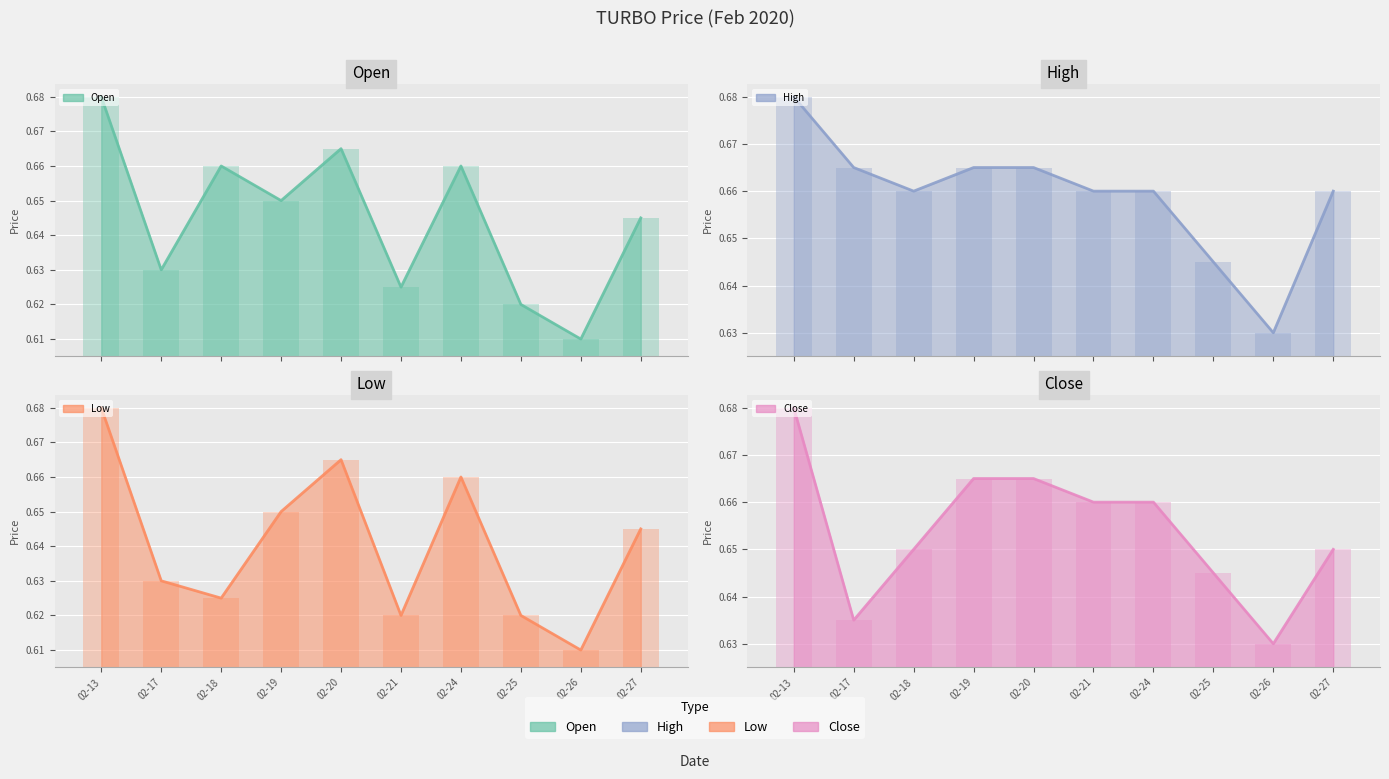

True or false: low has a value of 0.9 at 2020-02-26.

False